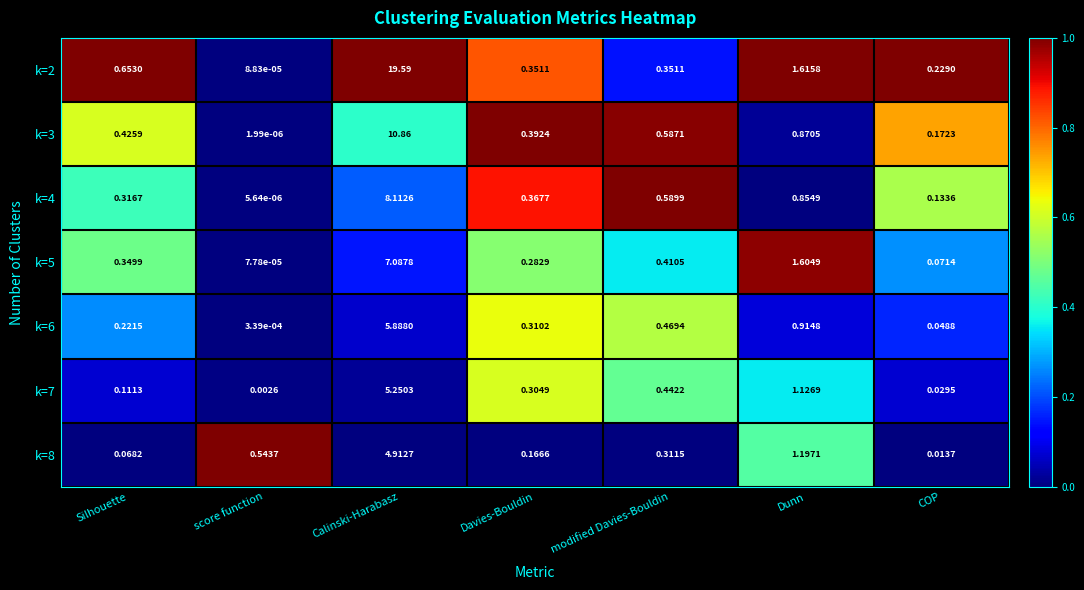

List the labels in order of k=8 value, largest first.

Calinski-Harabasz, Dunn, score function, modified Davies-Bouldin, Davies-Bouldin, Silhouette, COP